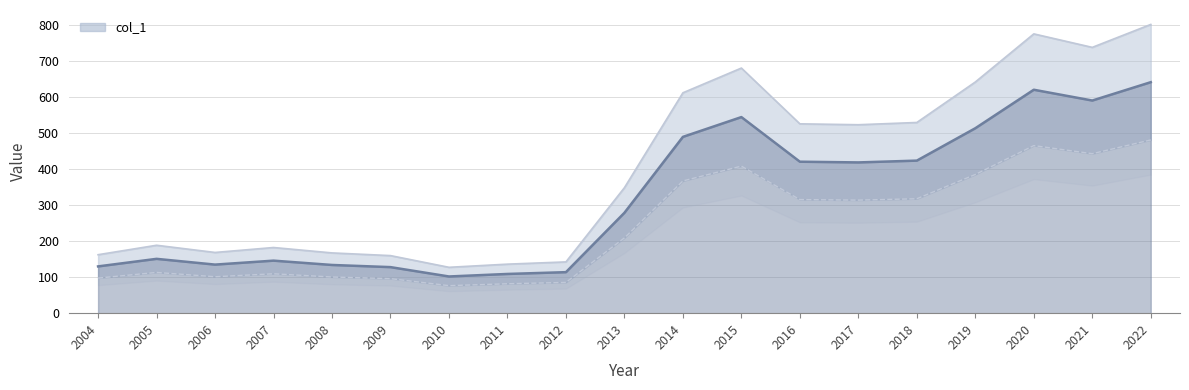

What is the ratio of the value at 2020 to the value at 2015?

1.1